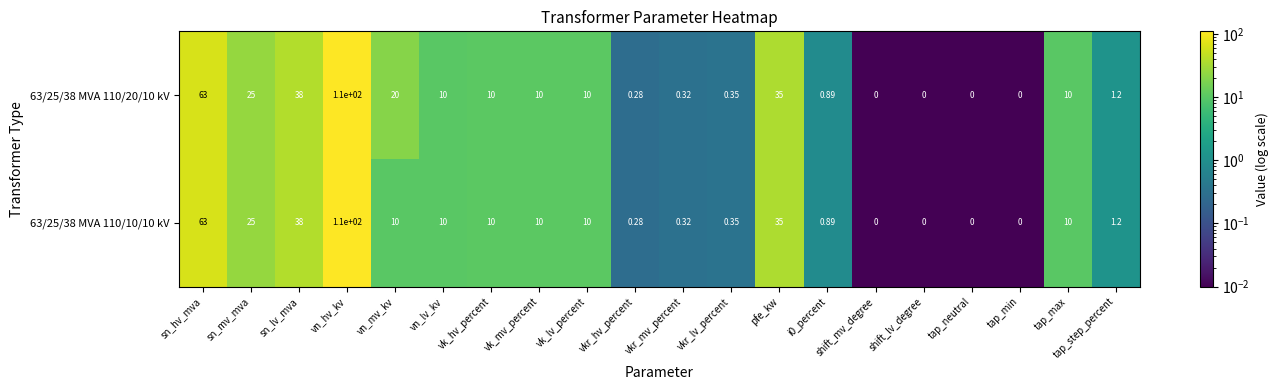

Where is 63/25/38 MVA 110/20/10 kV nearest to the value 55?

sn_hv_mva